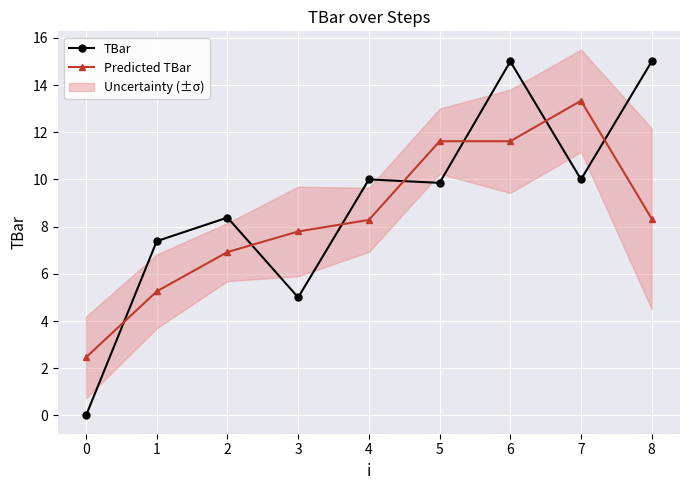

Which series ends up on top after the final intersection of Predicted TBar and TBar?

TBar